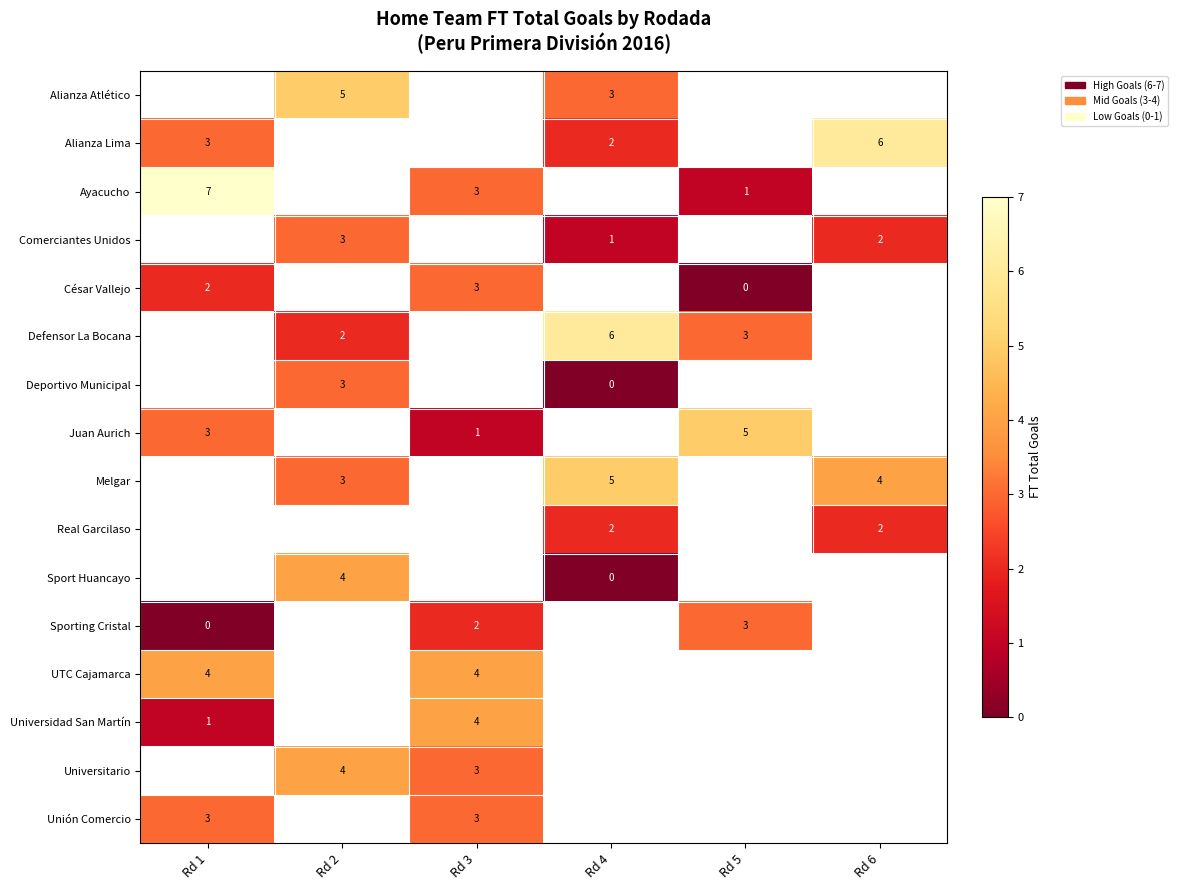

What is the maximum value shown in the chart?

7.0